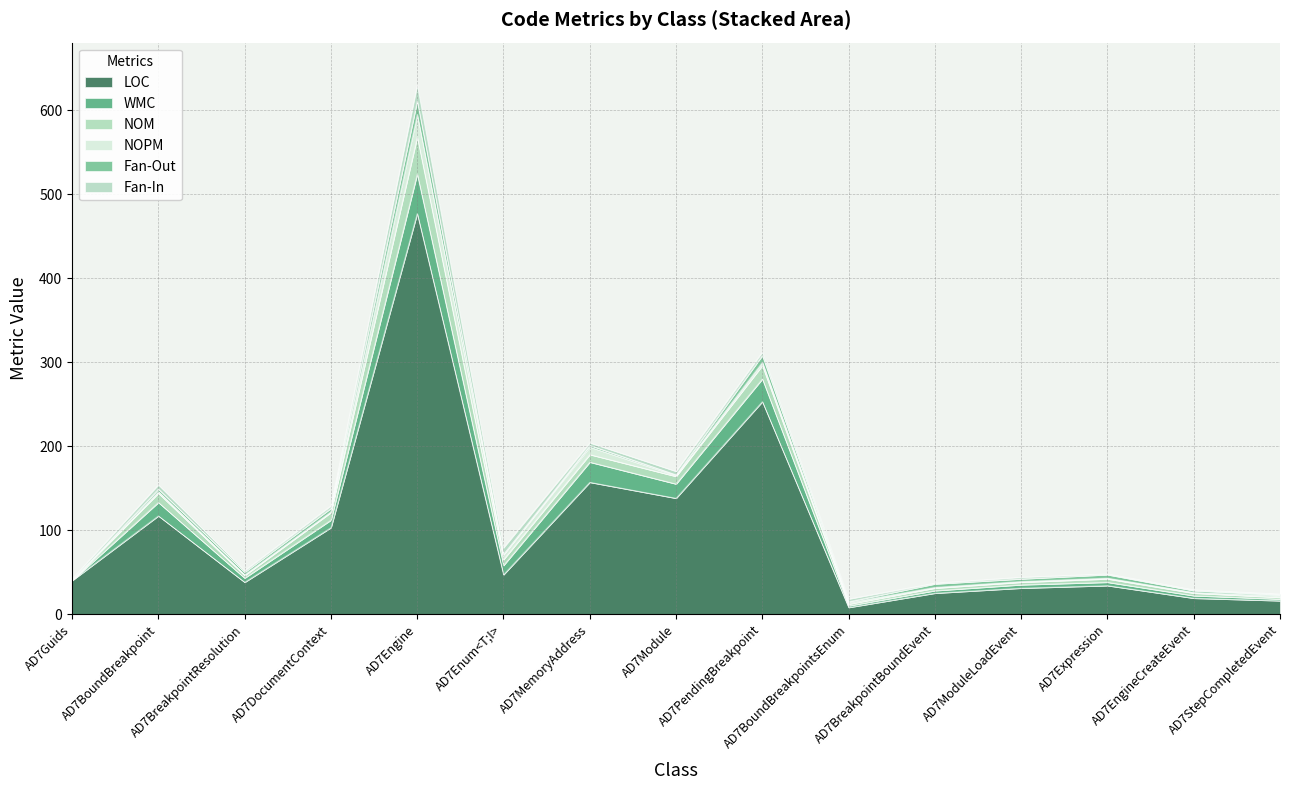

What are all the series names shown in the legend?

LOC, WMC, NOM, NOPM, Fan-Out, Fan-In